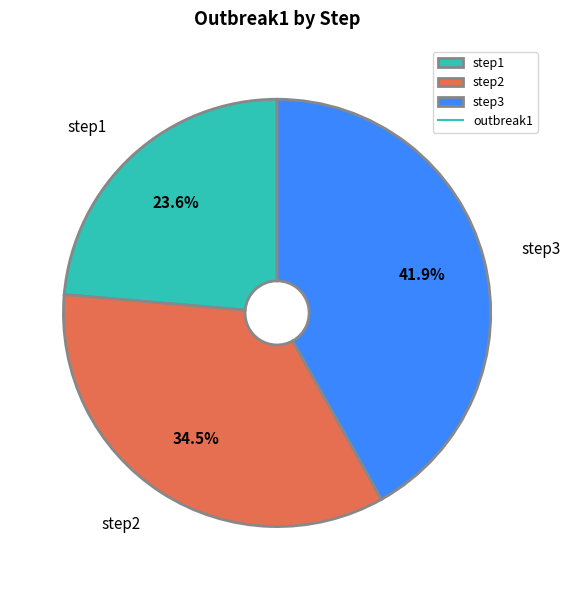

Is the sum of step3 and step2 greater than half?

Yes